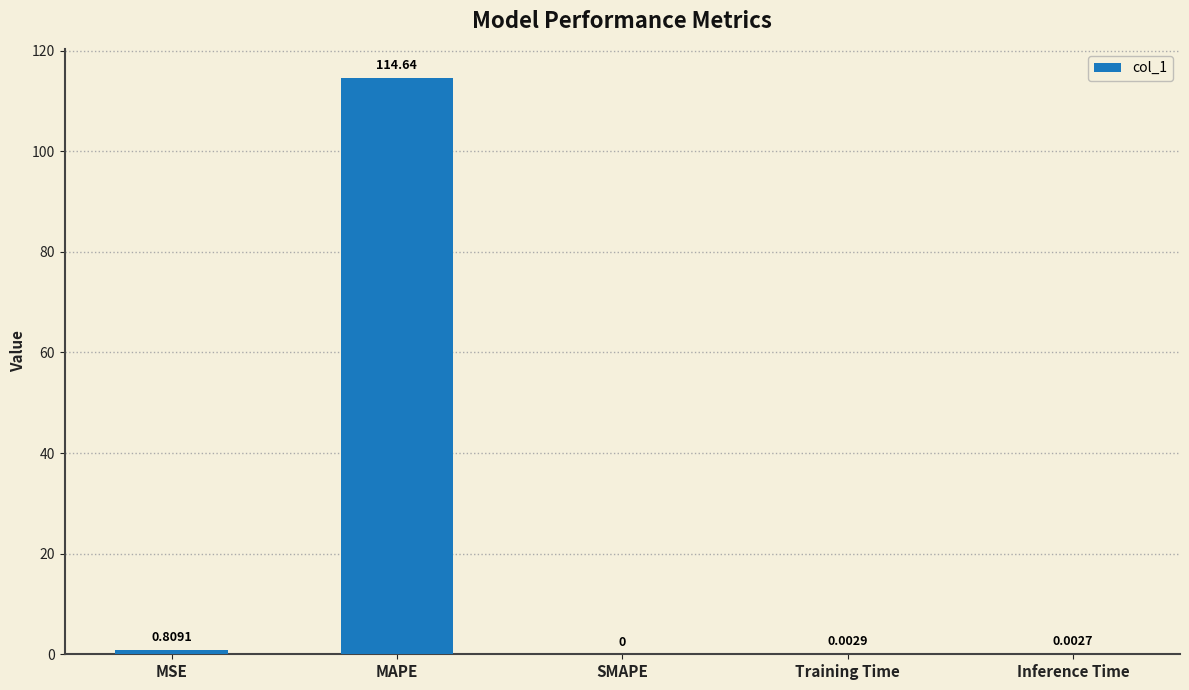

Where is the data nearest to the value 57?

MSE